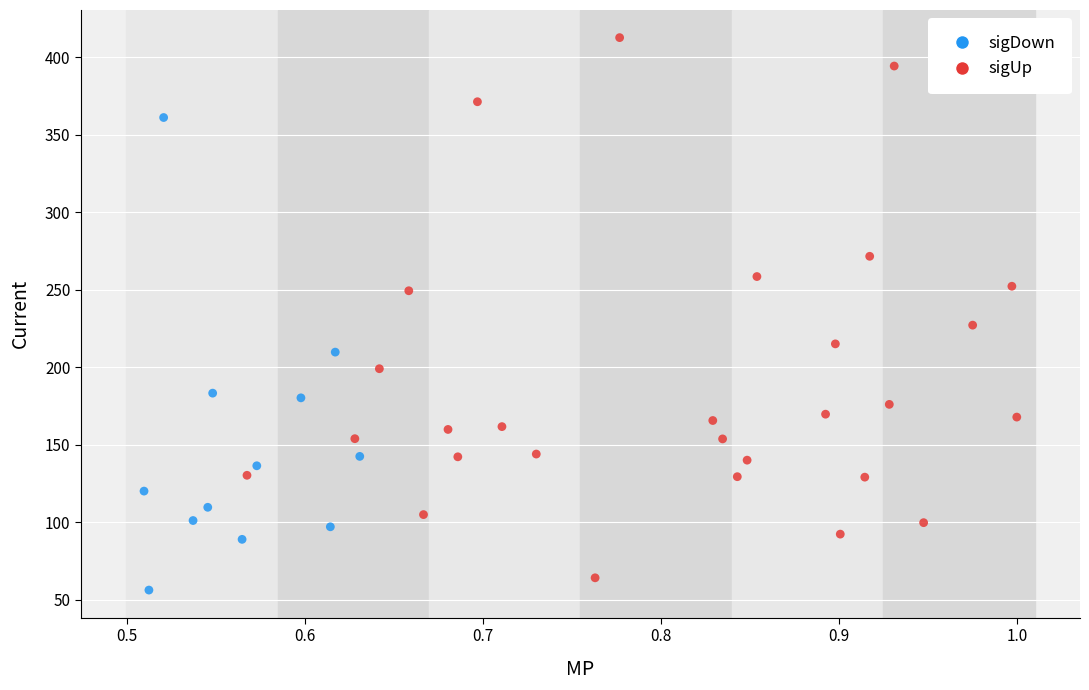

What are all the series names shown in the legend?

sigDown, sigUp